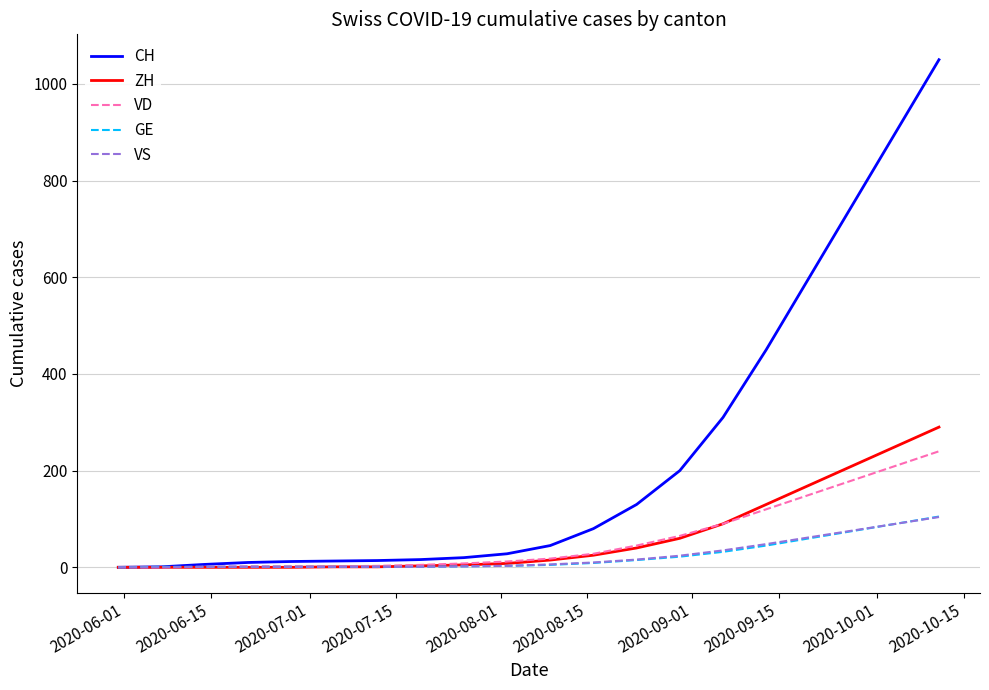

What is the maximum value for VS?

104